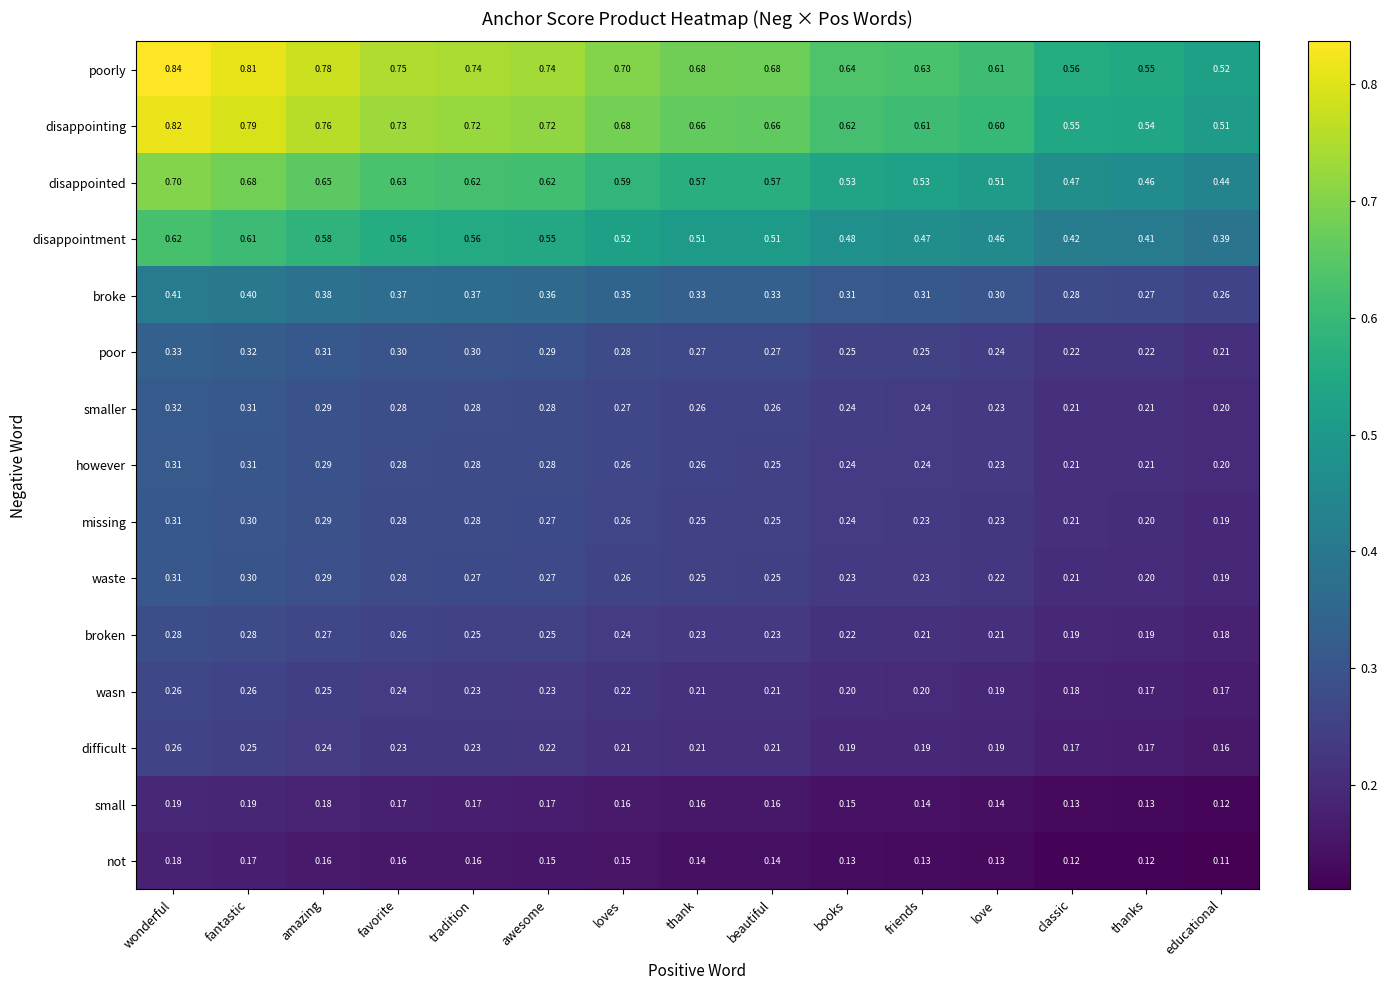

Count the number of categories in the chart.

15